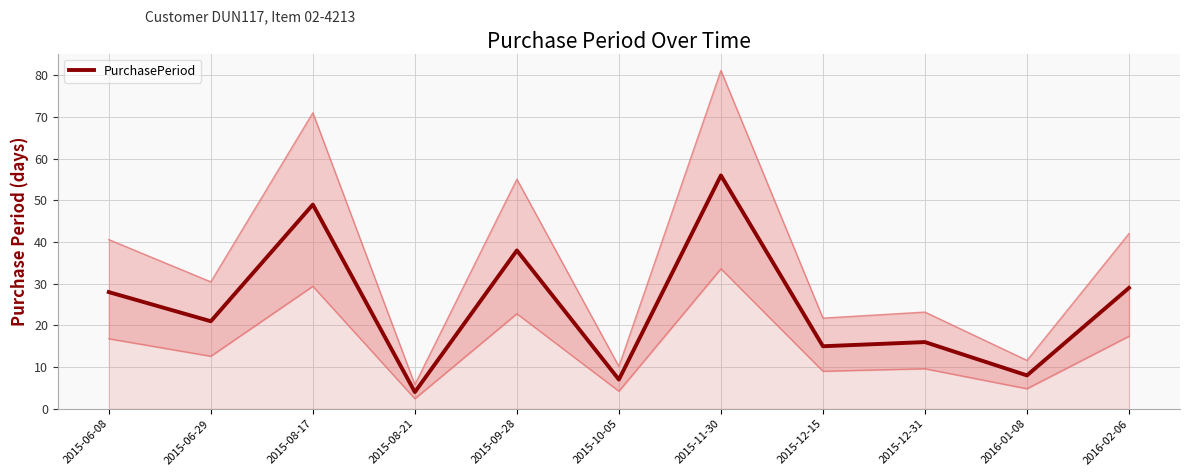

Reading left to right, what are all the values shown in this chart?

2015-06-08=28	2015-06-29=21	2015-08-17=49	2015-08-21=4	2015-09-28=38	2015-10-05=7	2015-11-30=56	2015-12-15=15	2015-12-31=16	2016-01-08=8	2016-02-06=29